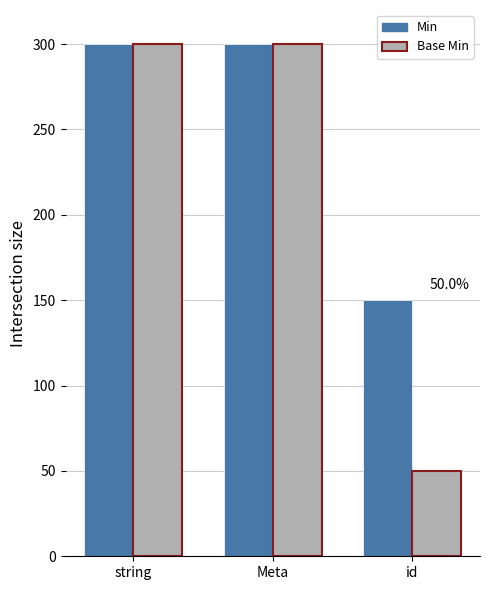

What is the greatest value displayed?

300